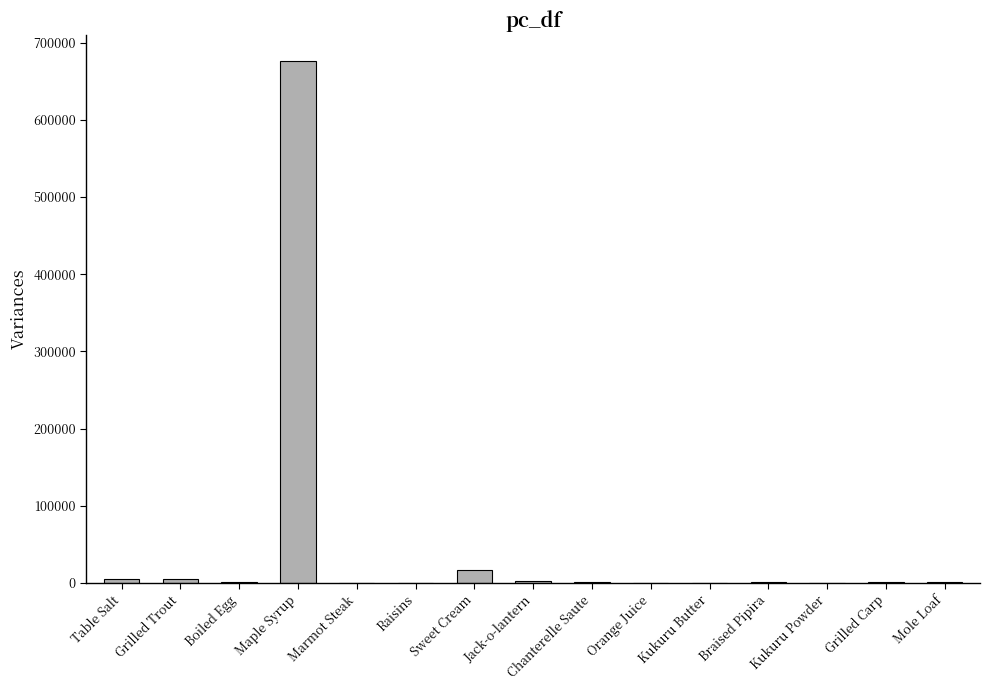

Between Mole Loaf and Maple Syrup, which is larger?

Maple Syrup